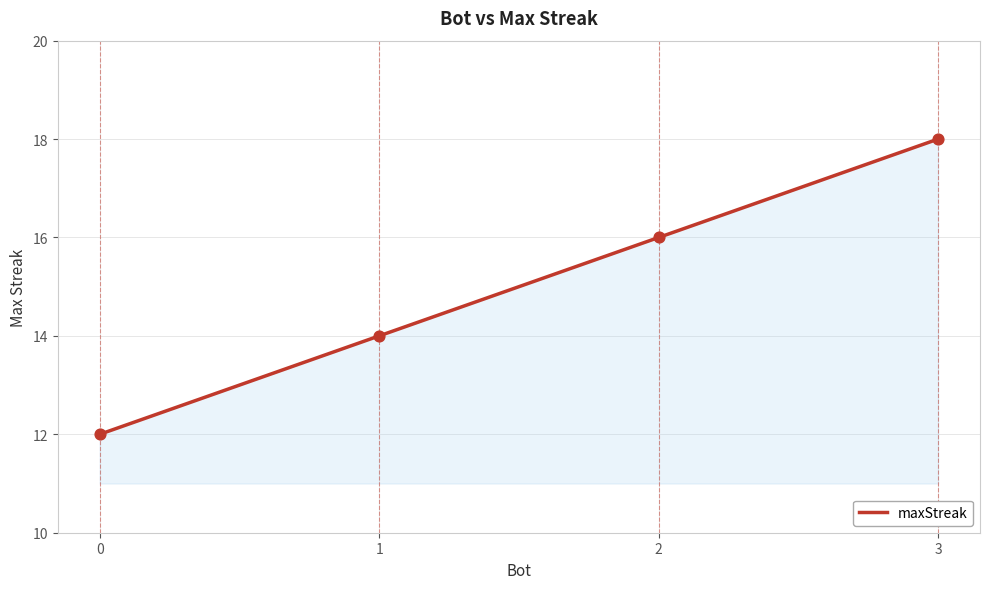

What is the change in value from 3 to 0?

-6